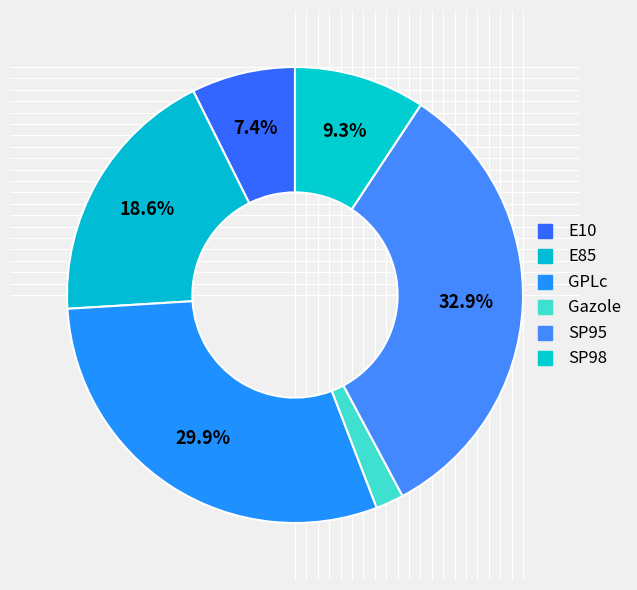

How many segments does this pie chart have?

6